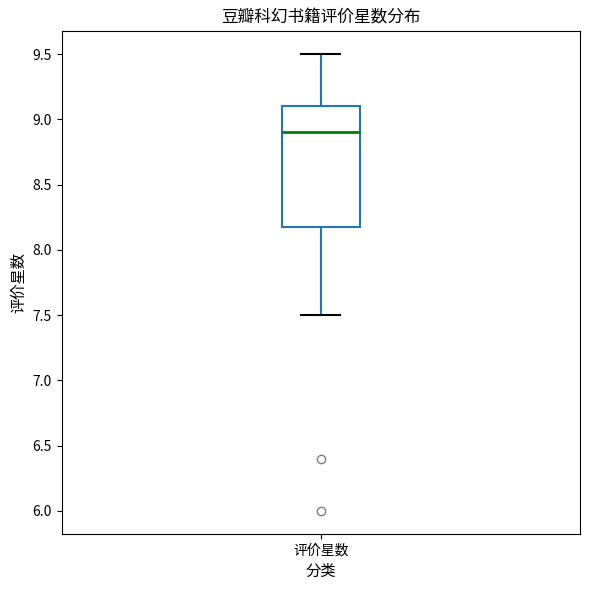

Read this box plot against the y-axis: the position of the median line, the range covered by the box, and the ends of both whiskers. The values are not printed on the chart, so give them approximately, as read against the axis.

median 8.9, box 8.2 to 9.1, whiskers 7.5 to 9.5